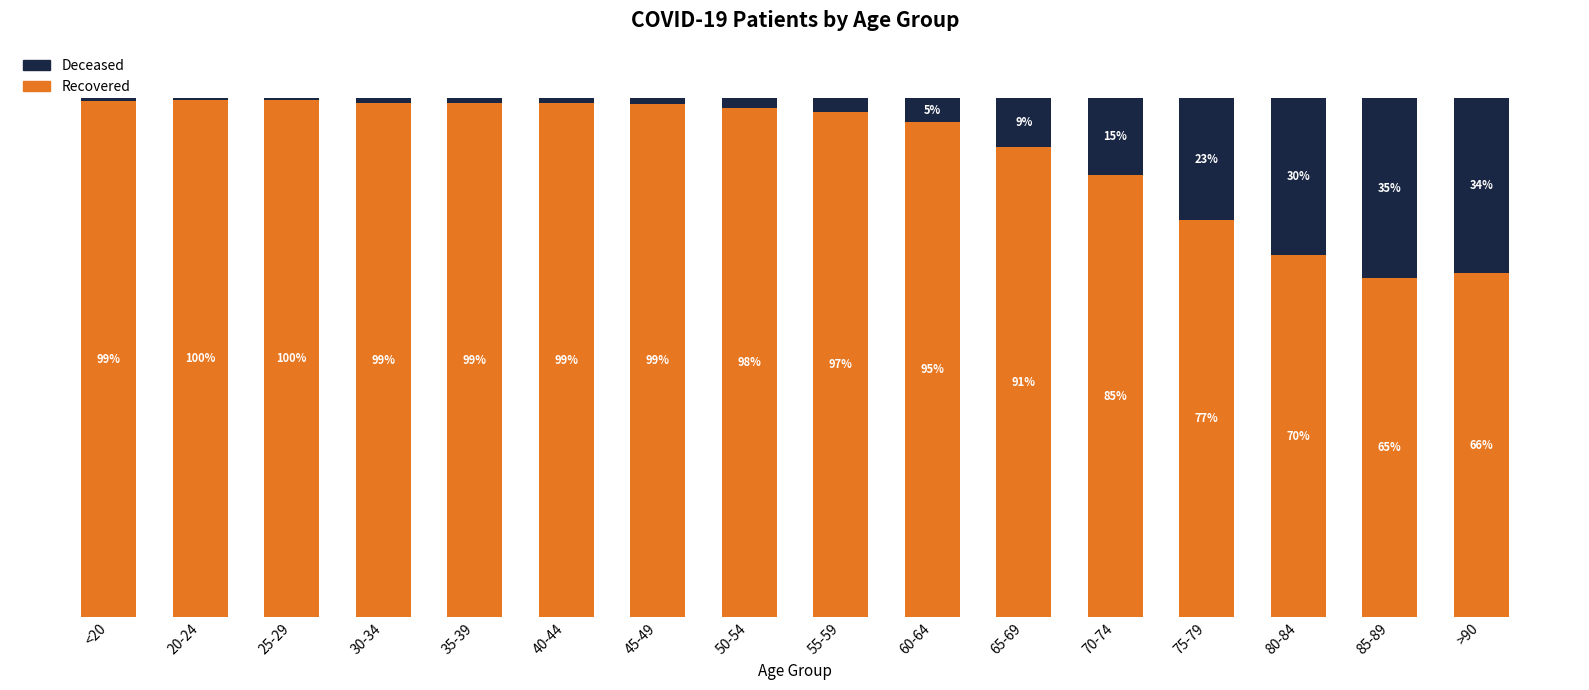

Are the bars horizontal?

No